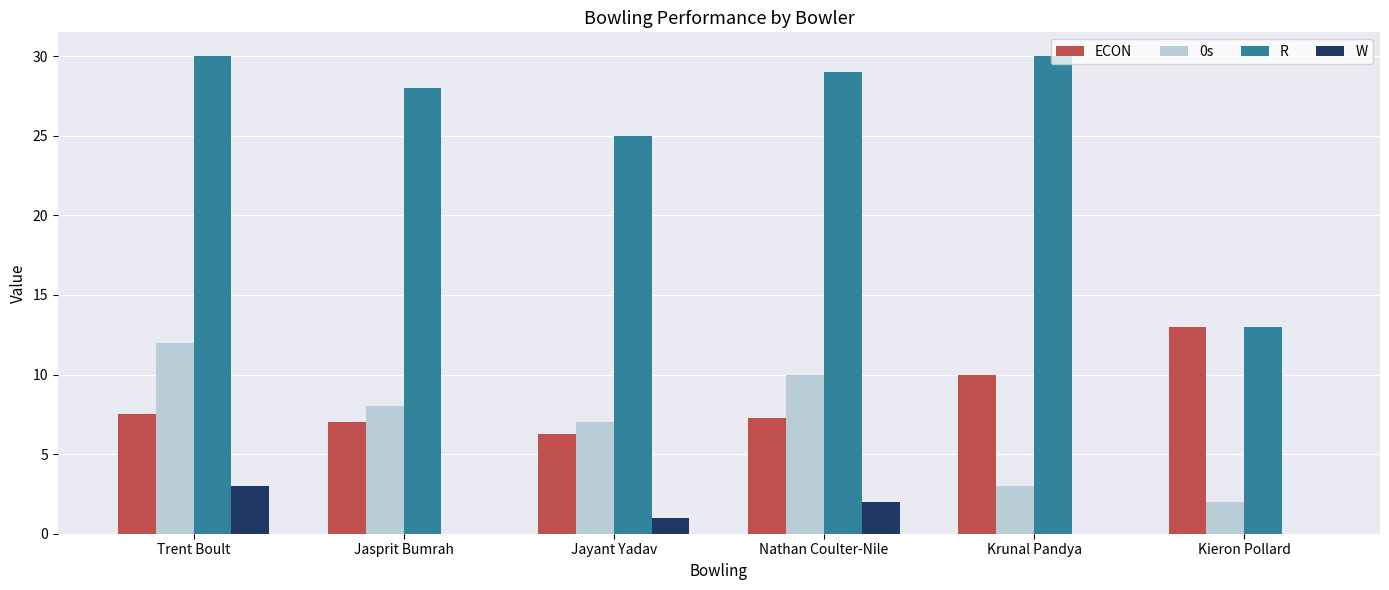

Is it true that R equals 41.4 at Nathan Coulter-Nile?

False